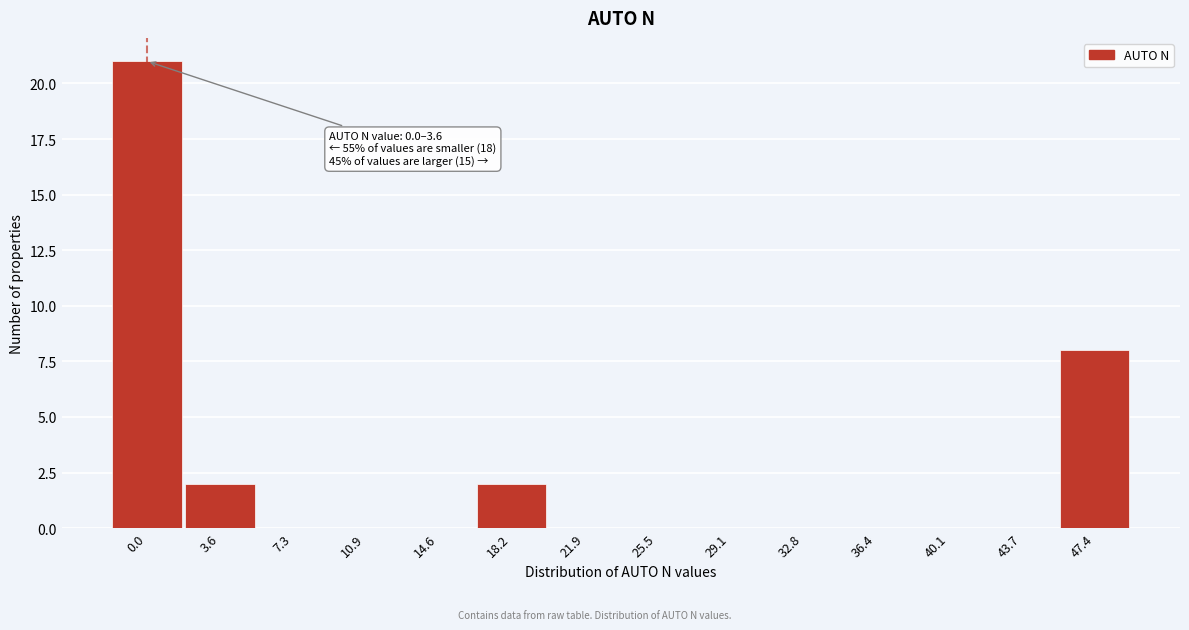

Reading right to left, transcribe all the data shown in this chart.

47.4=8	43.7=0	40.1=0	36.4=0	32.8=0	29.1=0	25.5=0	21.9=0	18.2=2	14.6=0	10.9=0	7.3=0	3.6=2	0.0=21